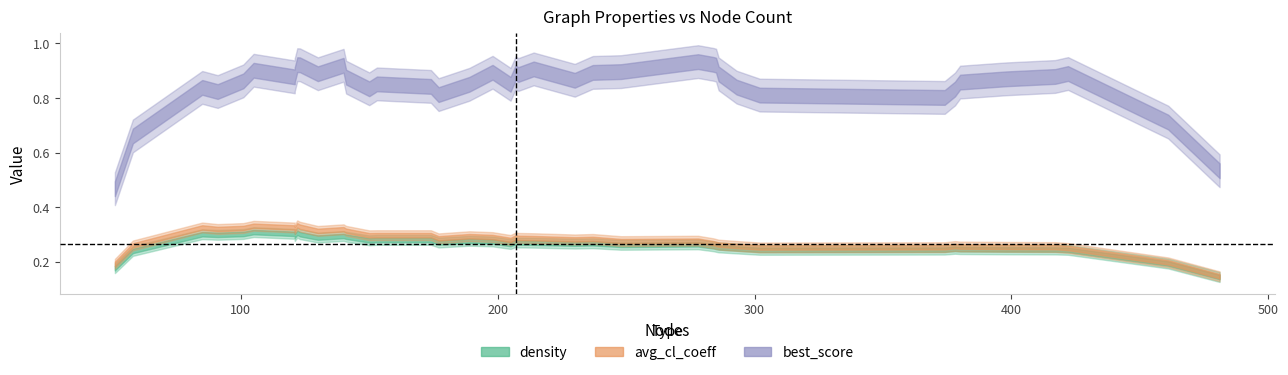

What are all the series names shown in the legend?

density, avg_cl_coeff, best_score